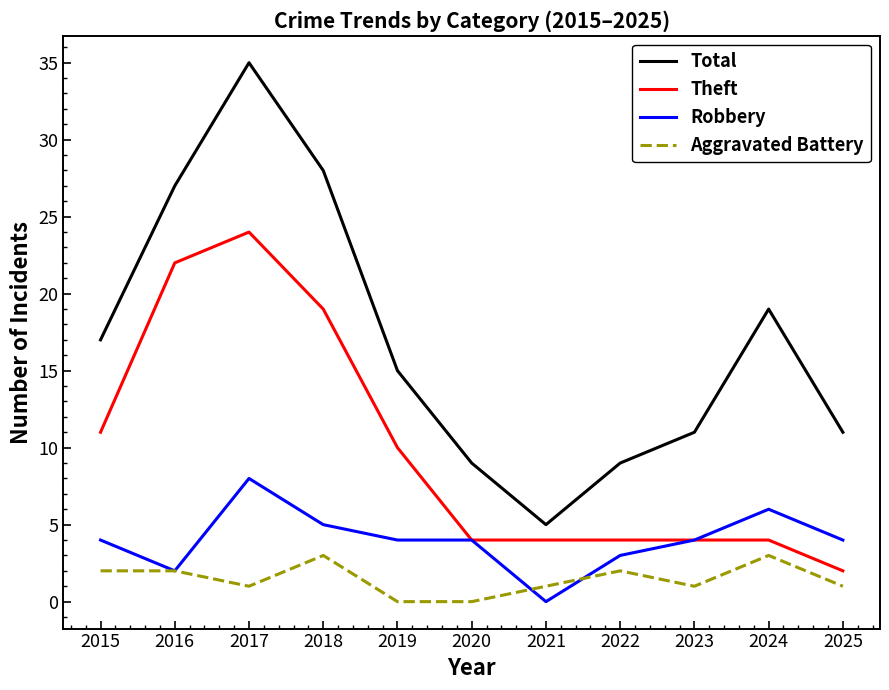

What is the minimum value for Theft?

2